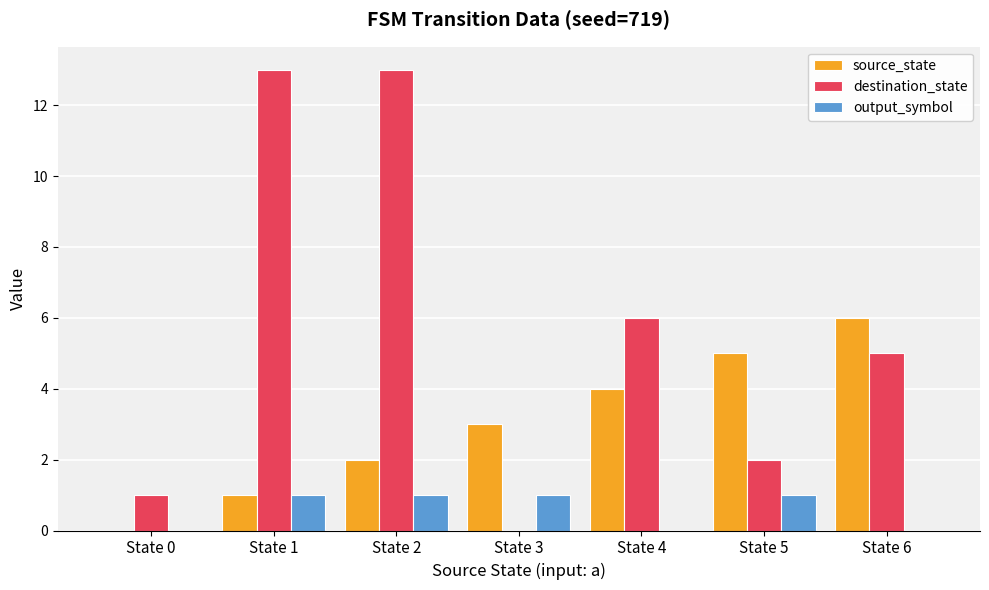

At which category is the sum across all series the highest?

State 2